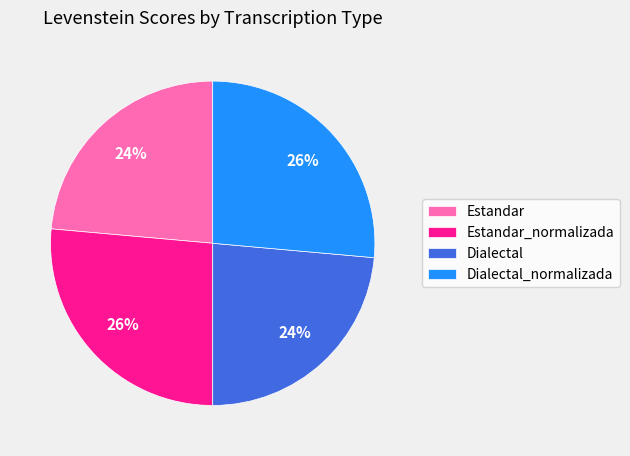

To the nearest percent, what is the average slice percentage?

25%